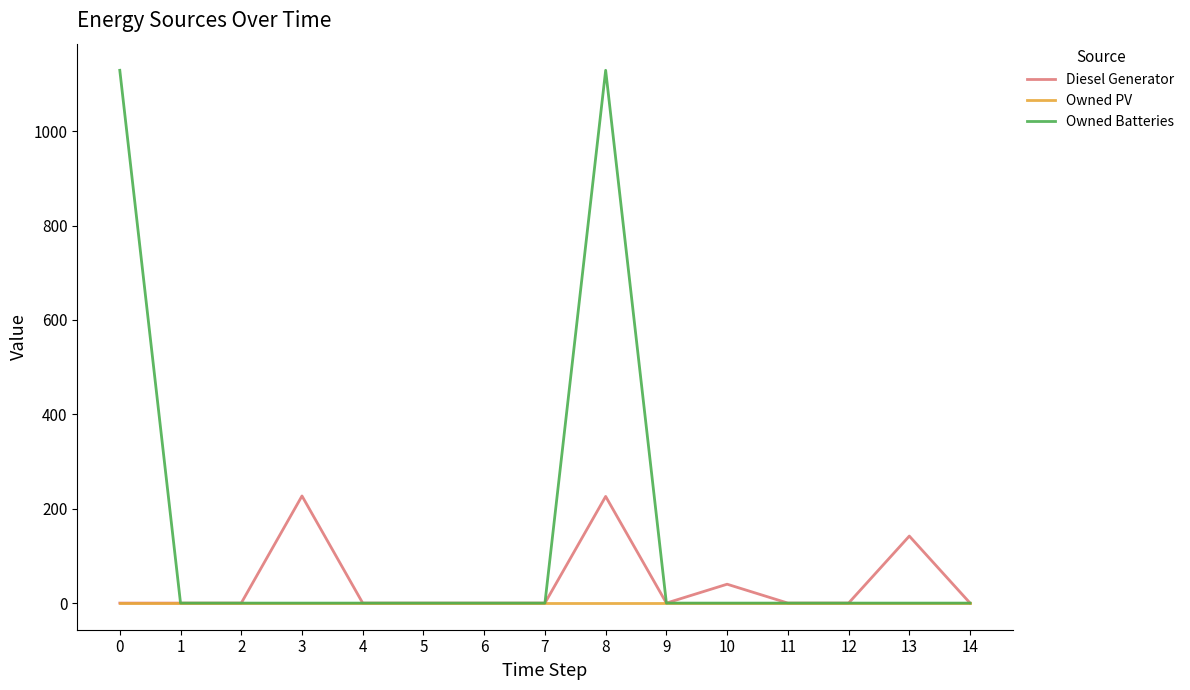

Rank the series by their average value, from highest to lowest.

Owned Batteries, Diesel Generator, Owned PV